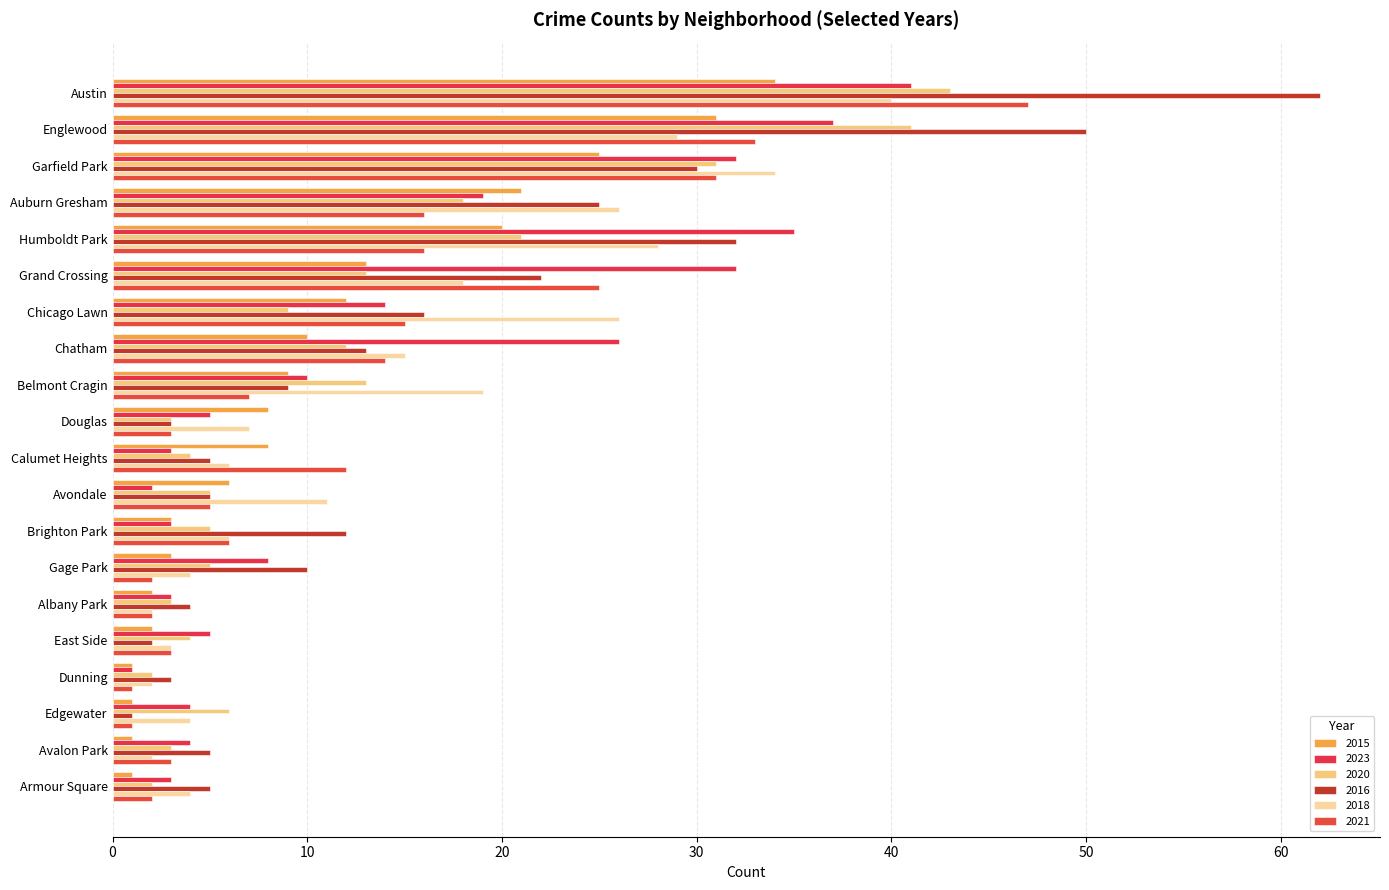

At how many categories does at least one series exceed 20?

8